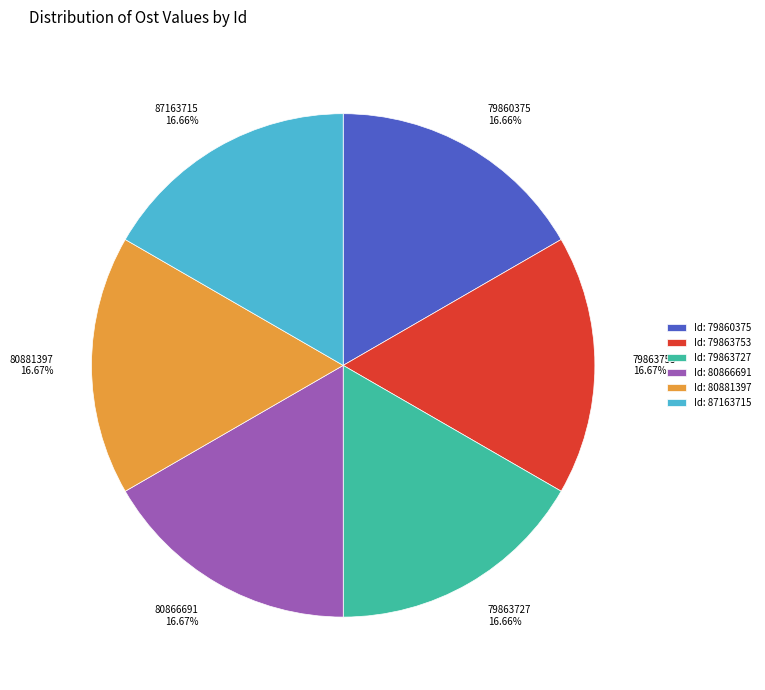

The 80866691 slice represents 2% of the pie. True or false?

False